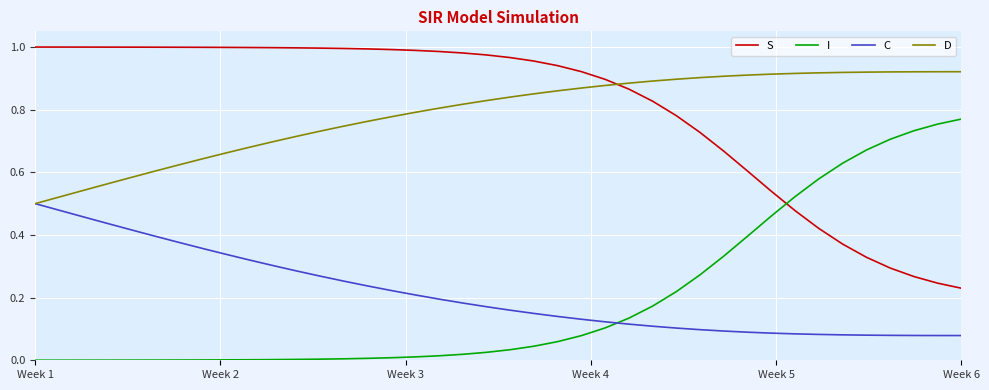

Rank the series by their maximum value, from highest to lowest.

S, D, I, C